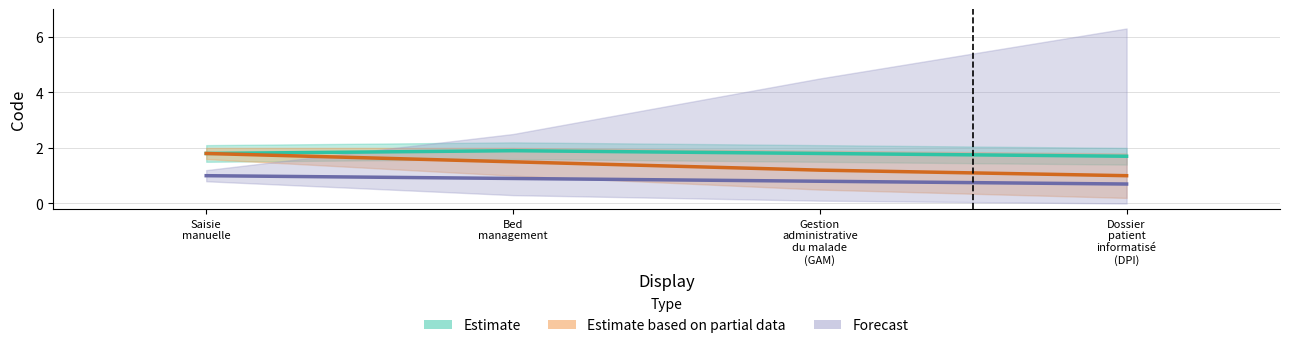

True or false: Estimate and Estimate based on partial data intersect in this chart.

False